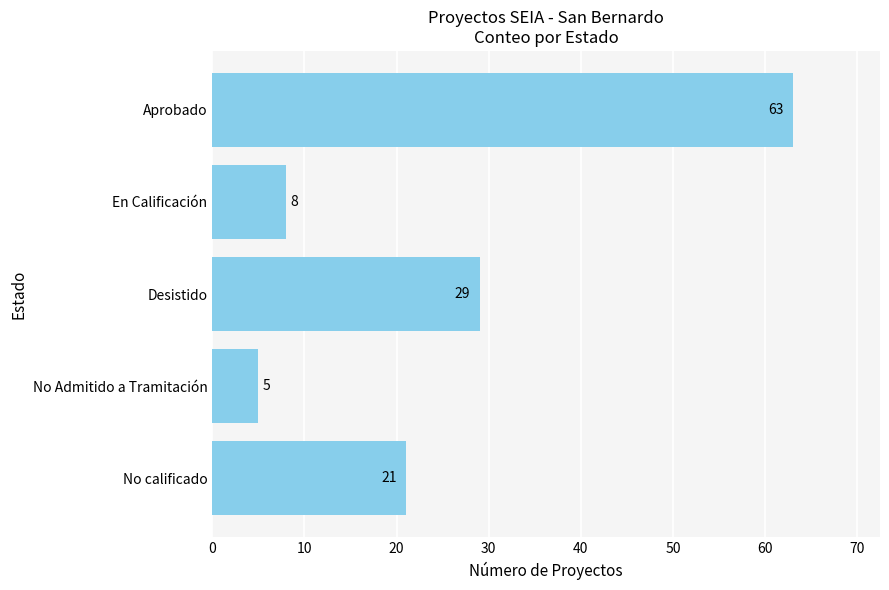

What is the average value?

25